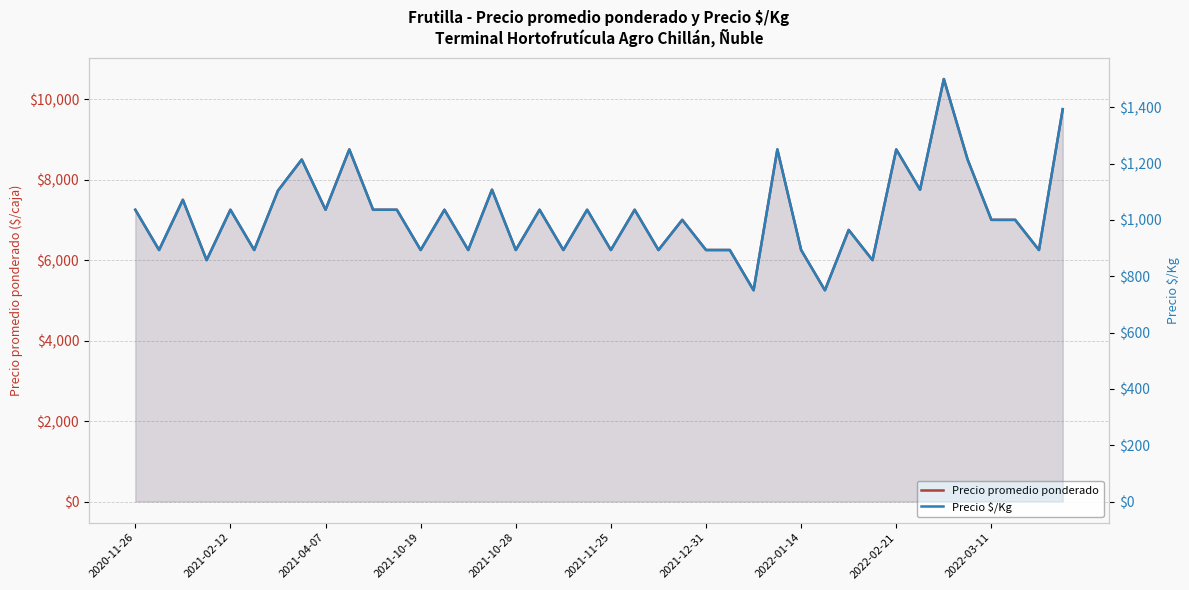

What is the maximum value shown in the chart?

10500